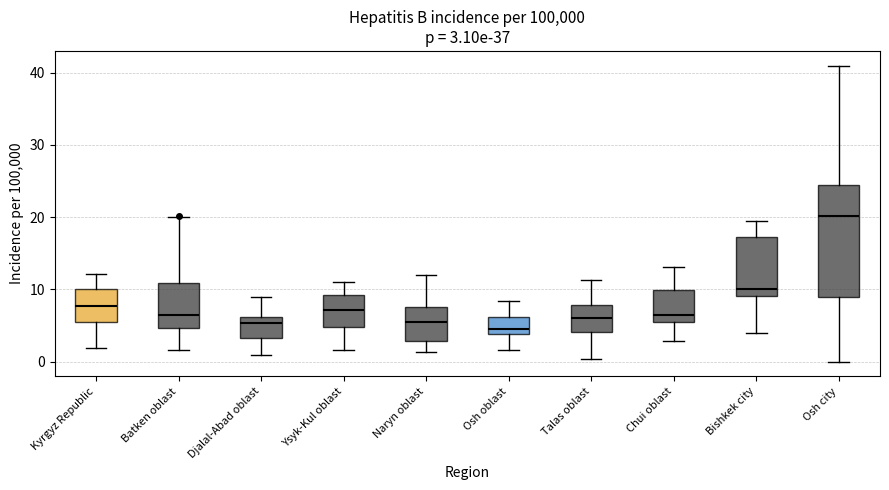

Comparing the boxes themselves (not the whiskers), which one is the tallest?

Osh city